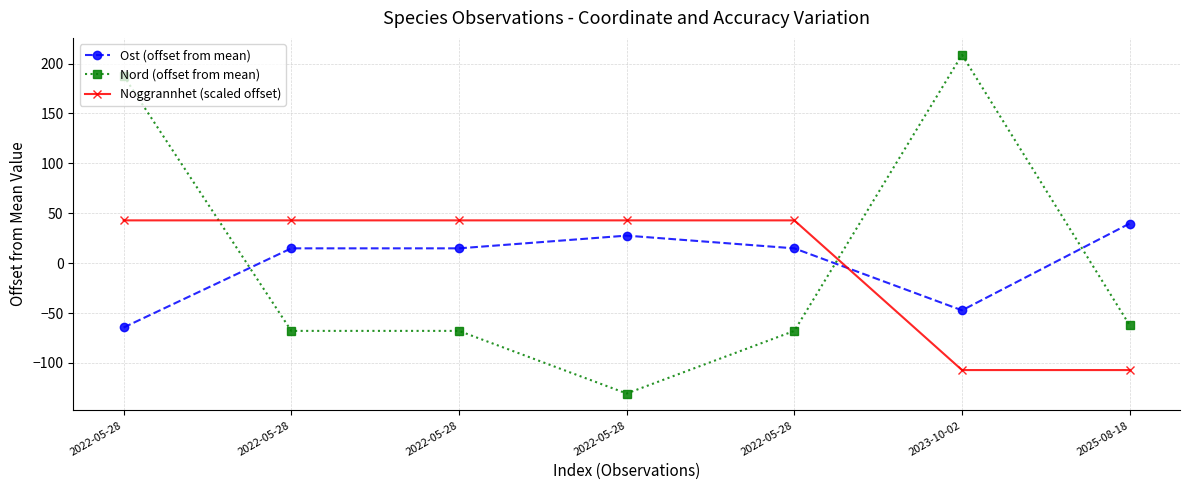

What is the label of the 5th point from the right?

2022-05-28